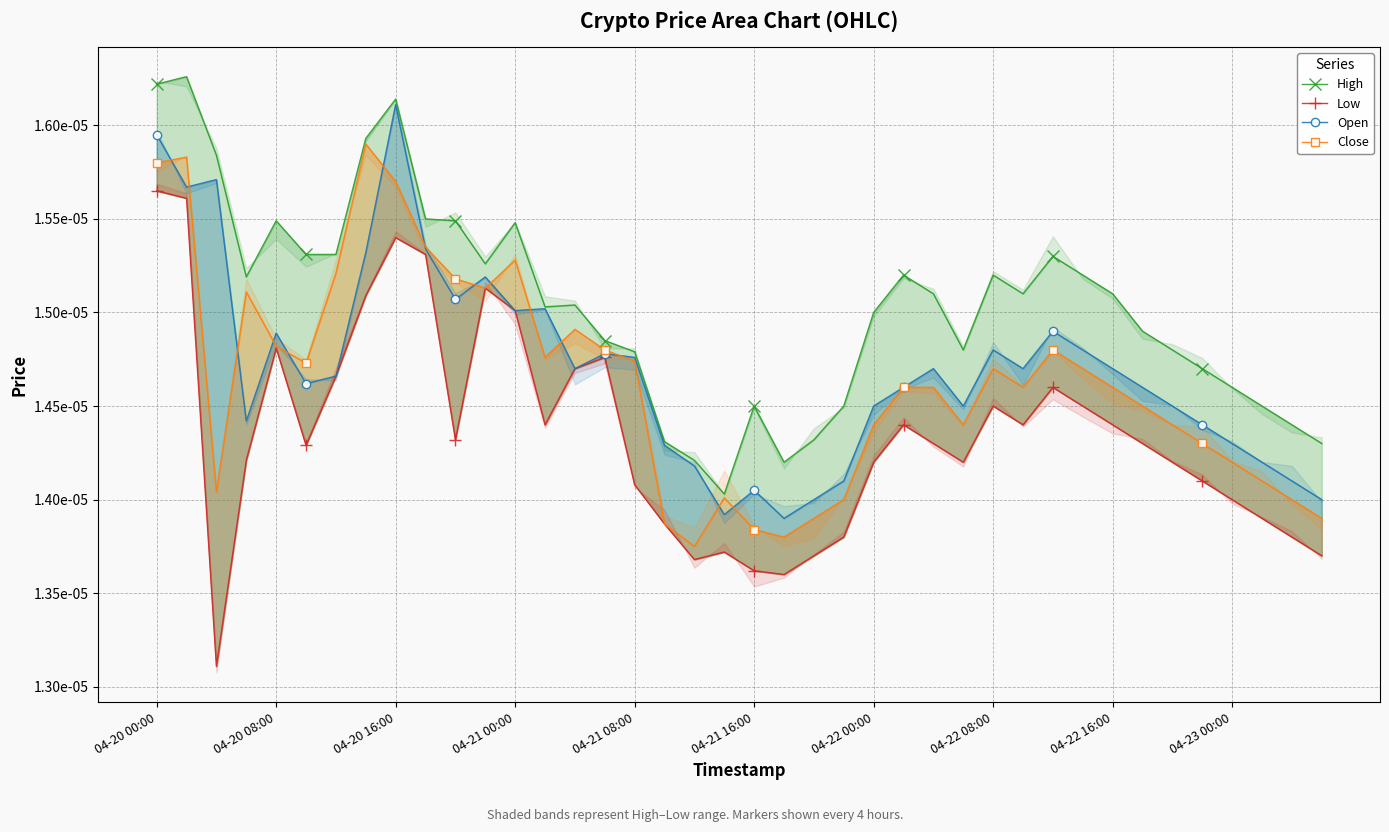

How many High values are between 0 and 1?

40